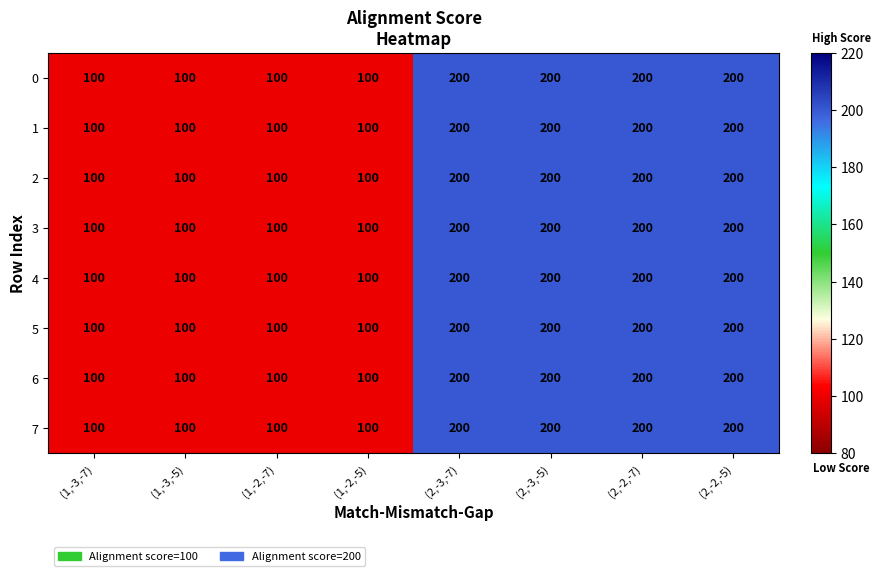

The 4 series shows 91 at (2,-2,-5). True or false?

False